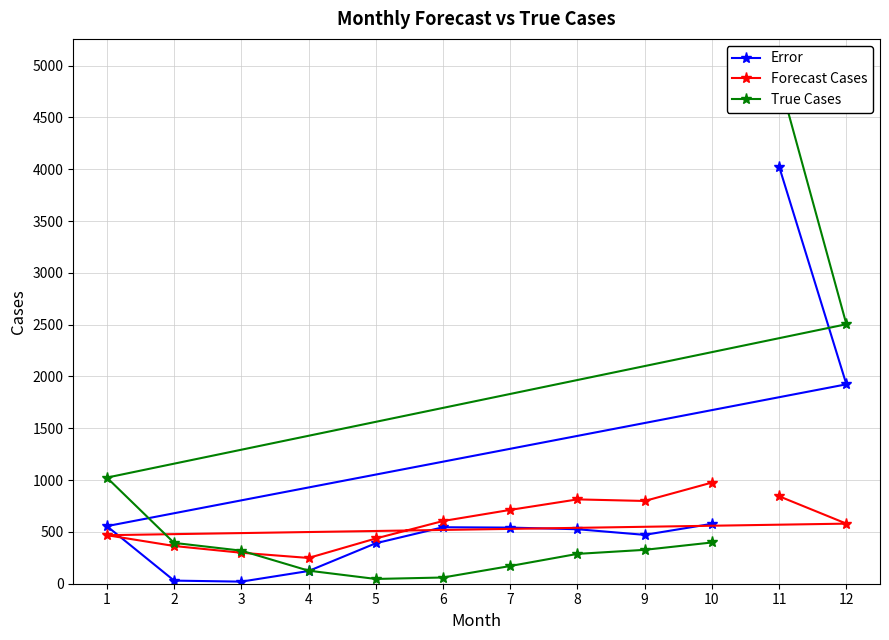

Is the value of Forecast Cases at 2 greater than the value of Error at 11?

No